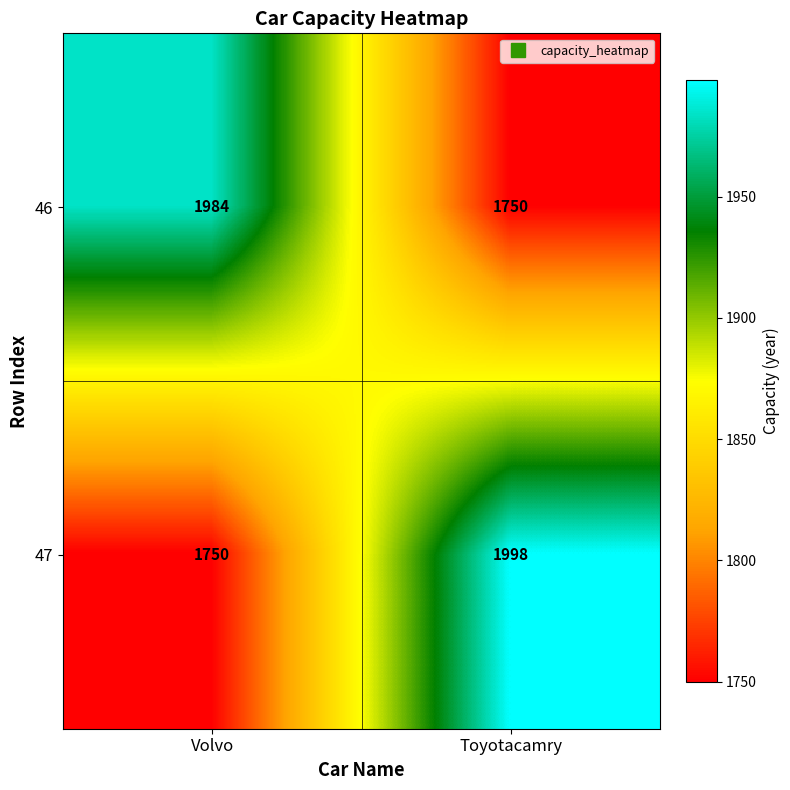

What is the total value across all series at Volvo?

3734